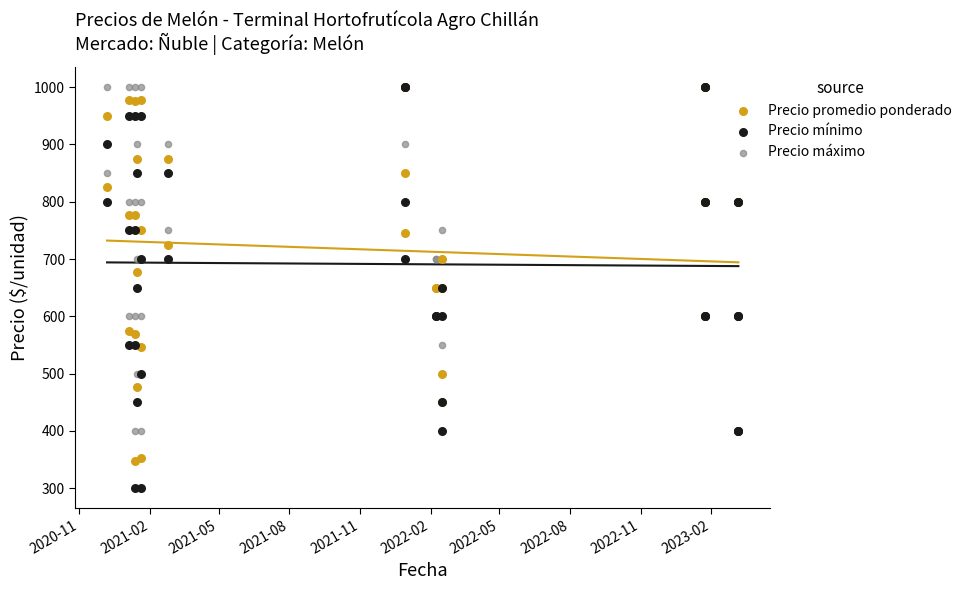

Which series has the widest spread of Y values?

Precio mínimo